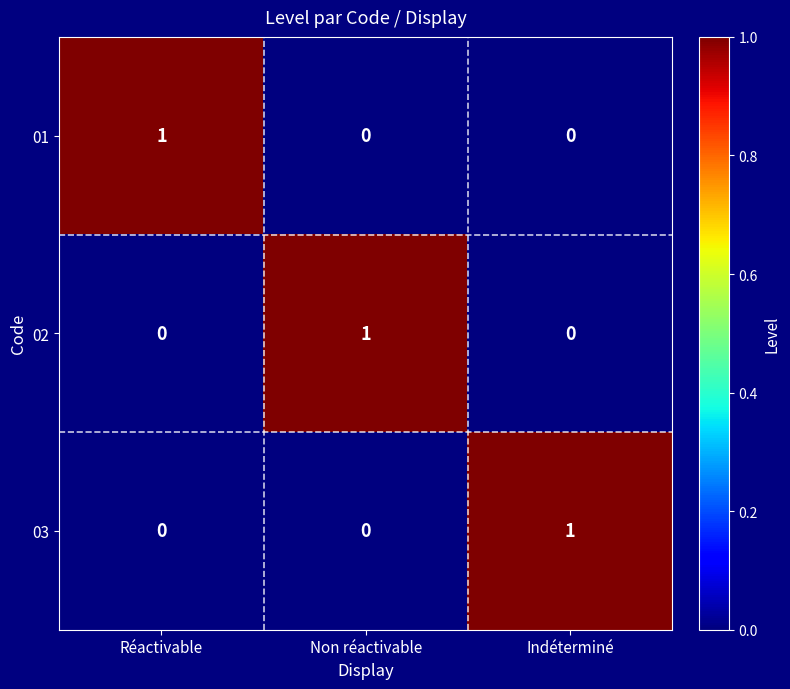

At how many categories does at least one series exceed 0?

3